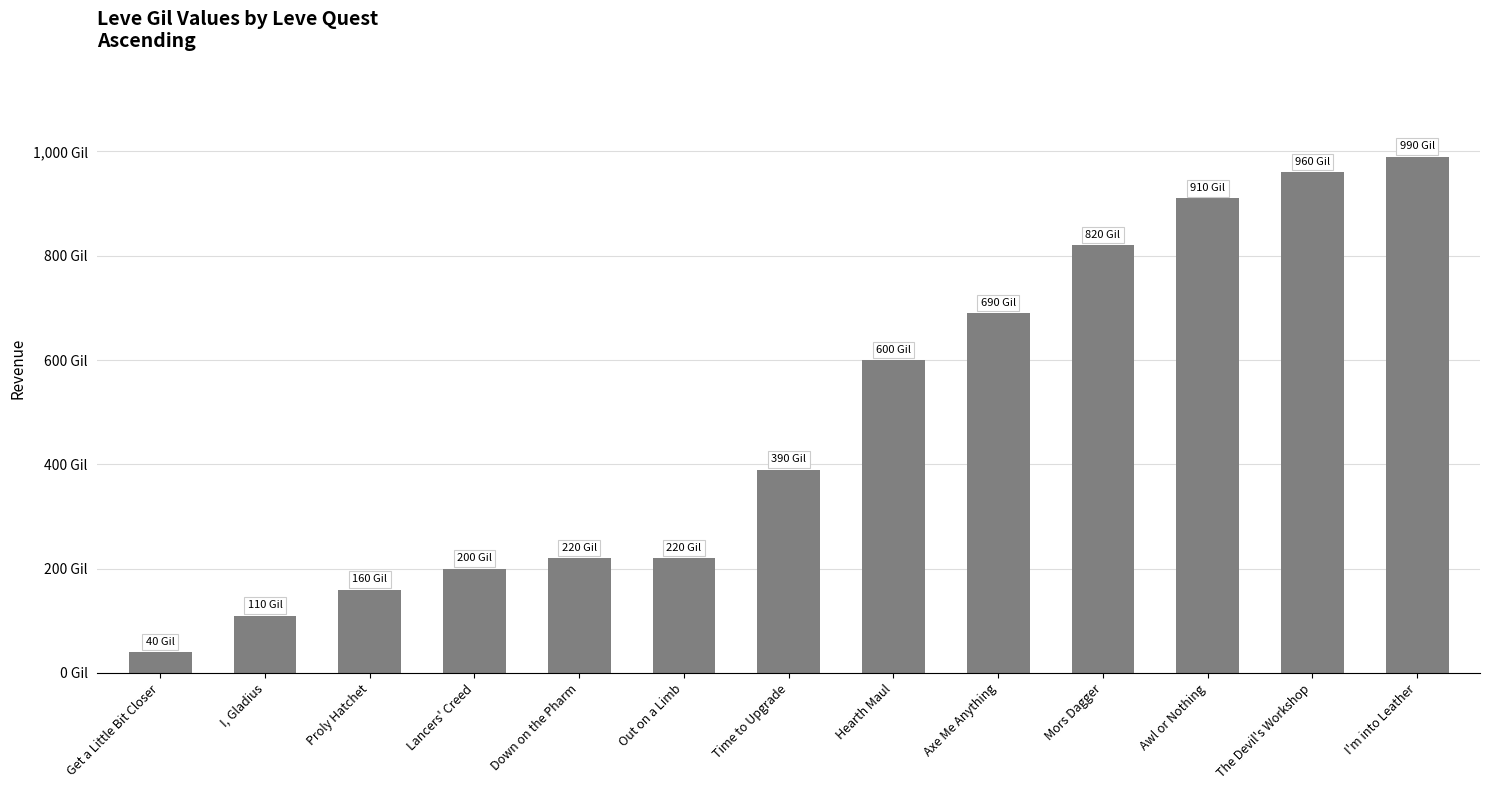

Are the bars horizontal?

No